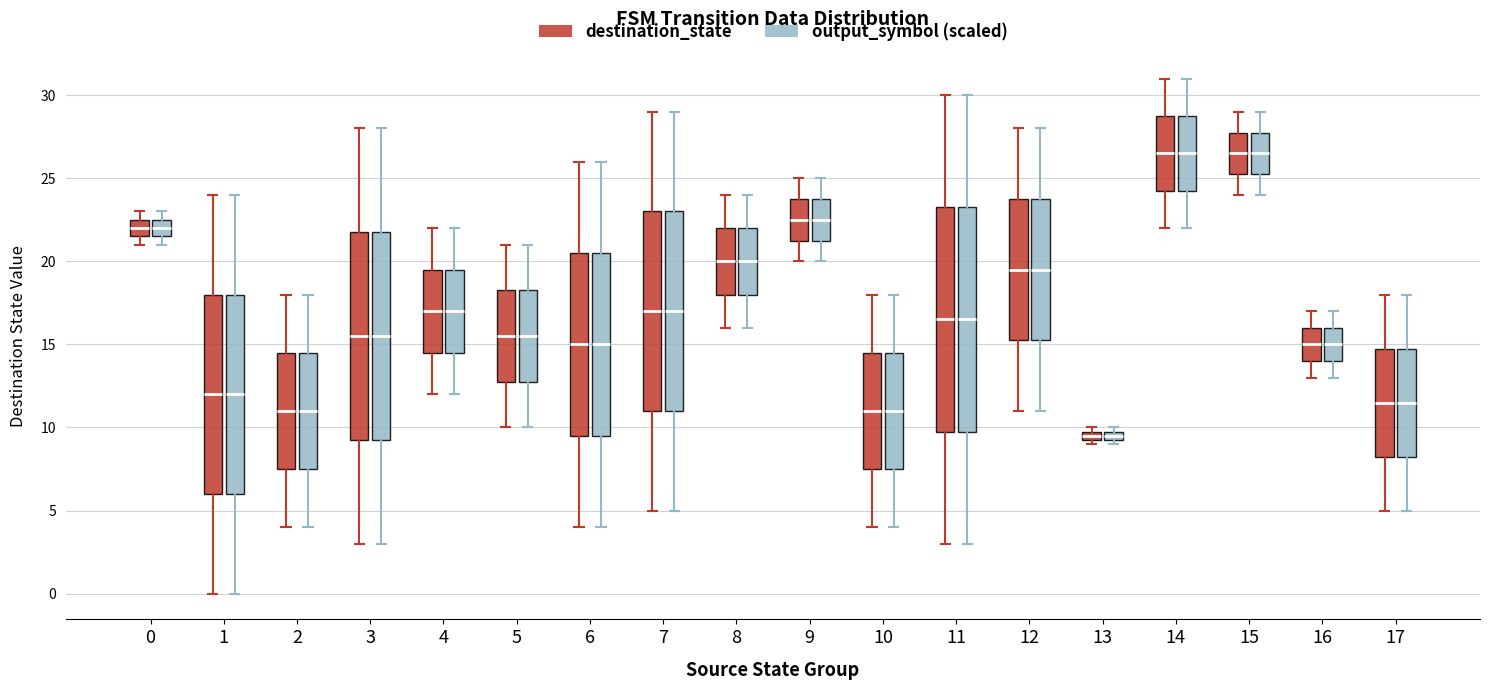

Where is the lower edge of the box for 6 (destination_state) on the y-axis? The values are not printed on the chart, so give them approximately, as read against the axis.

9.5